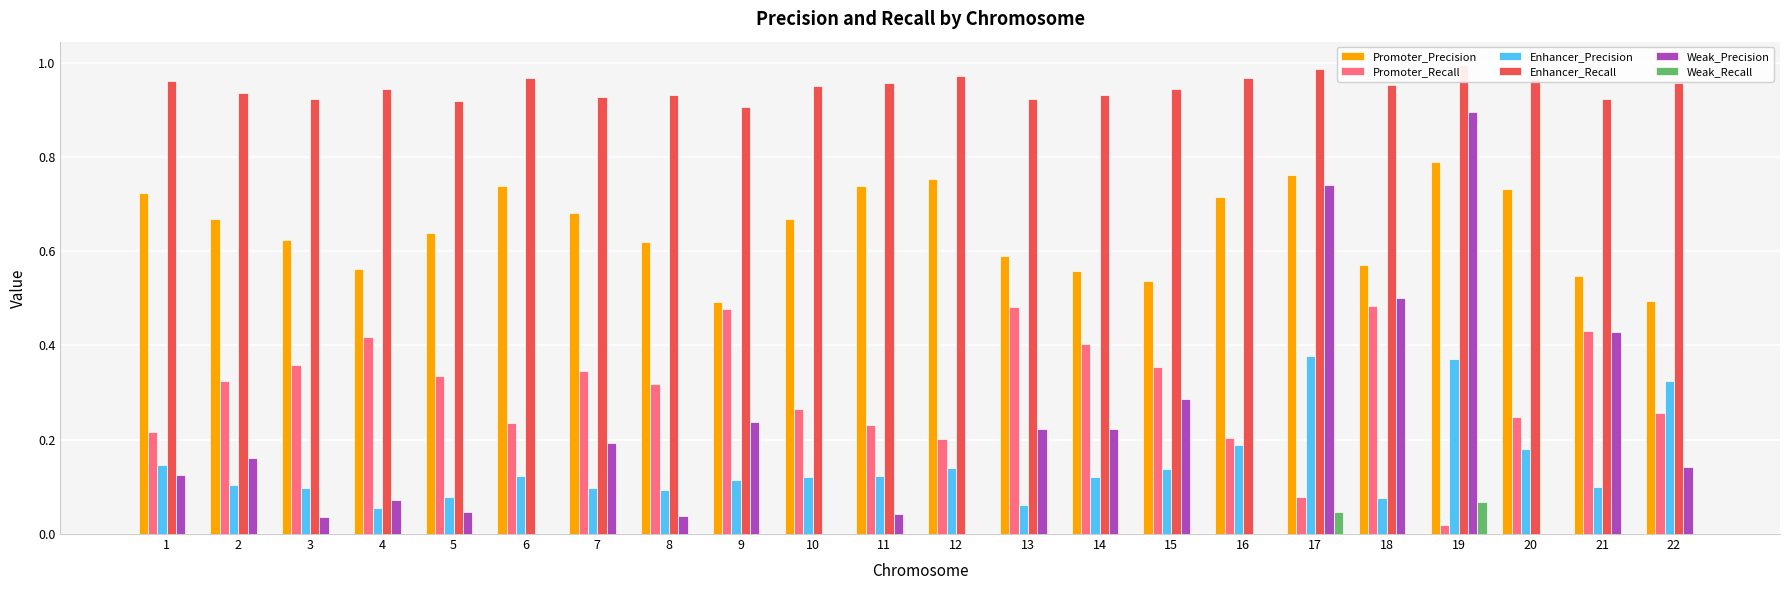

What is the value of the Promoter_Precision bar at the 22nd from the left?

0.5